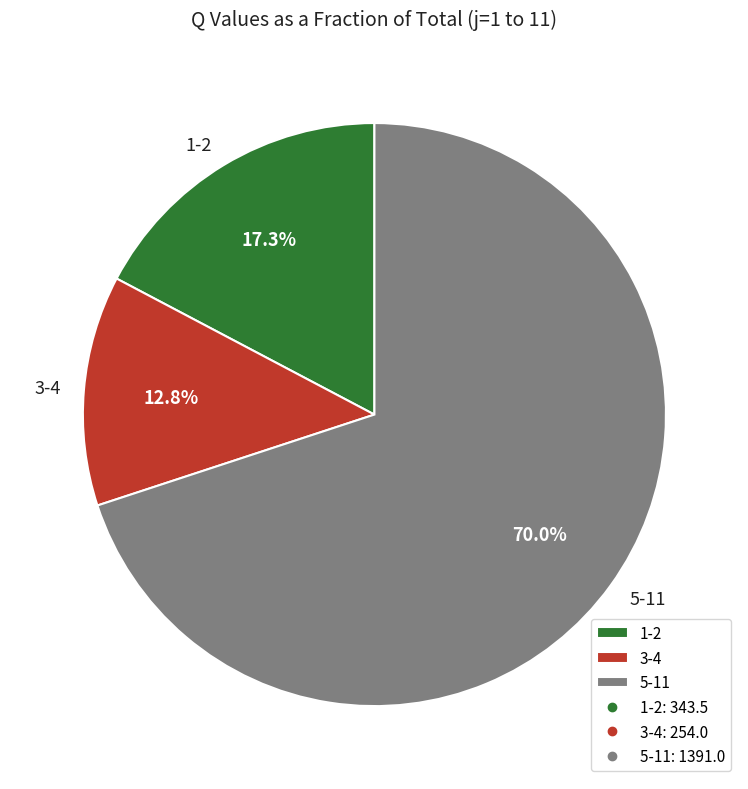

Do 3-4 and 5-11 together represent more than half of the pie?

Yes